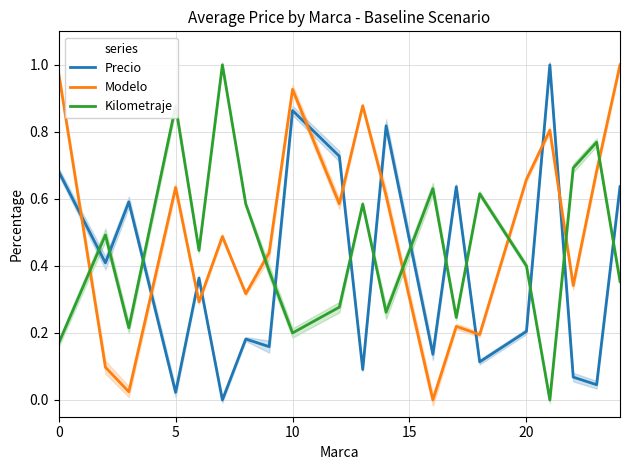

How many times do Modelo and Kilometraje cross each other?

6